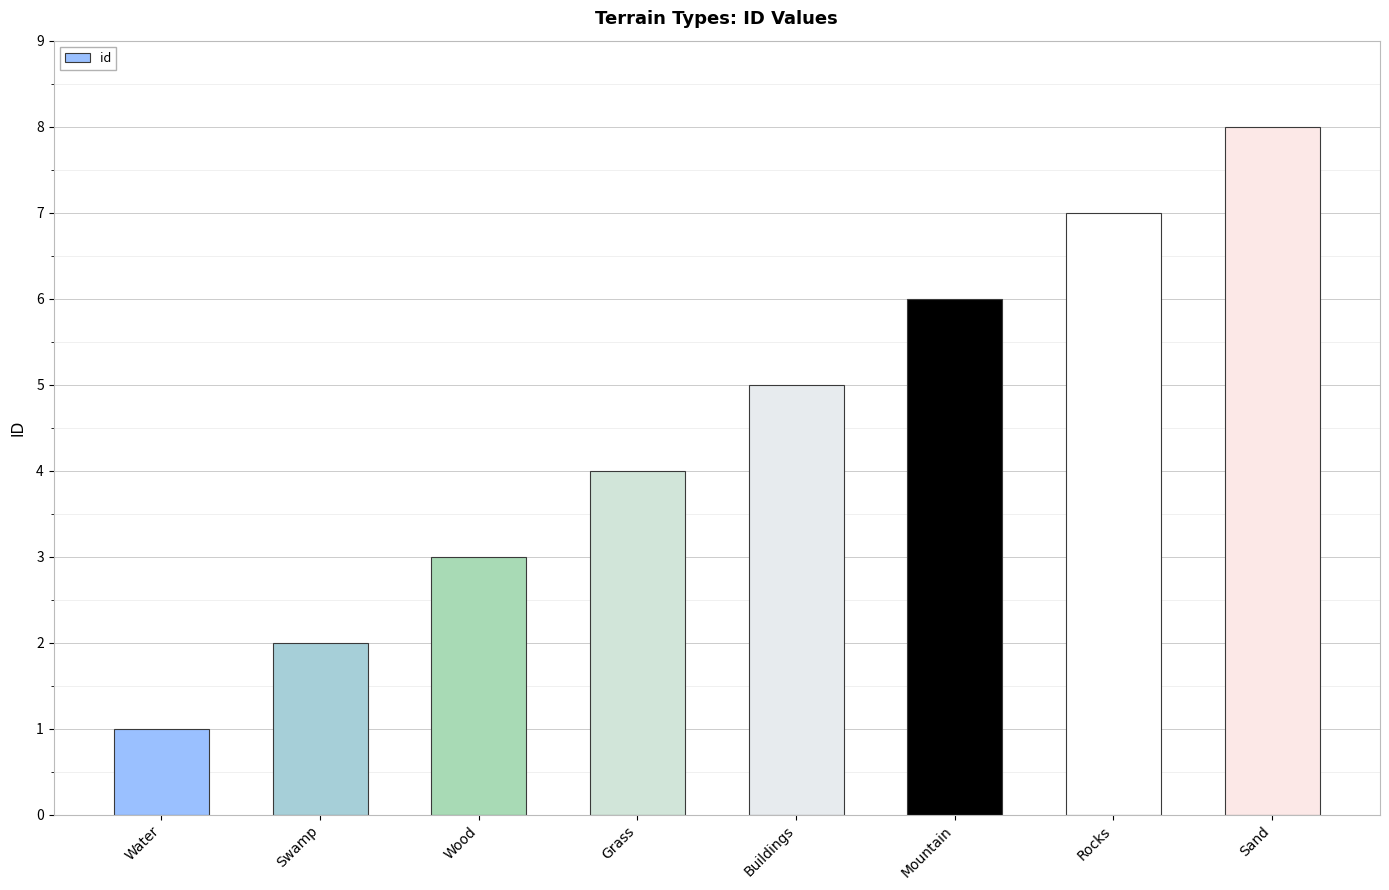

Are the bars grouped side by side (vs. stacked)?

No